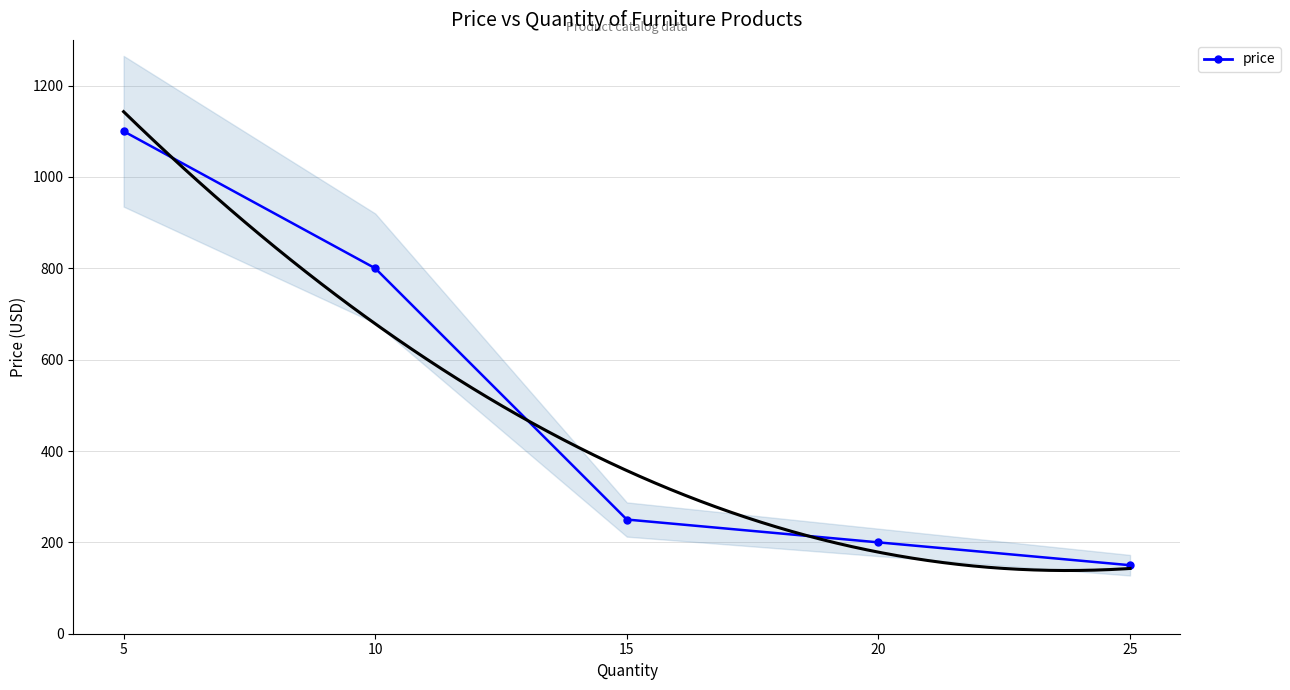

Does the chart have visible grid lines?

Yes